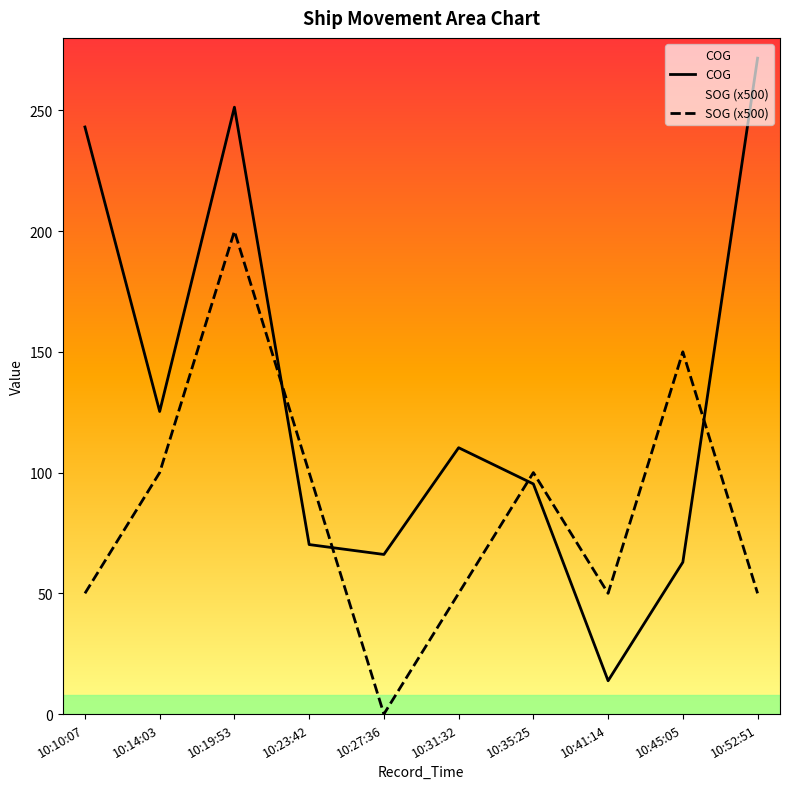

Rank the series at 10:27:36 from highest to lowest value.

COG, SOG (x500)